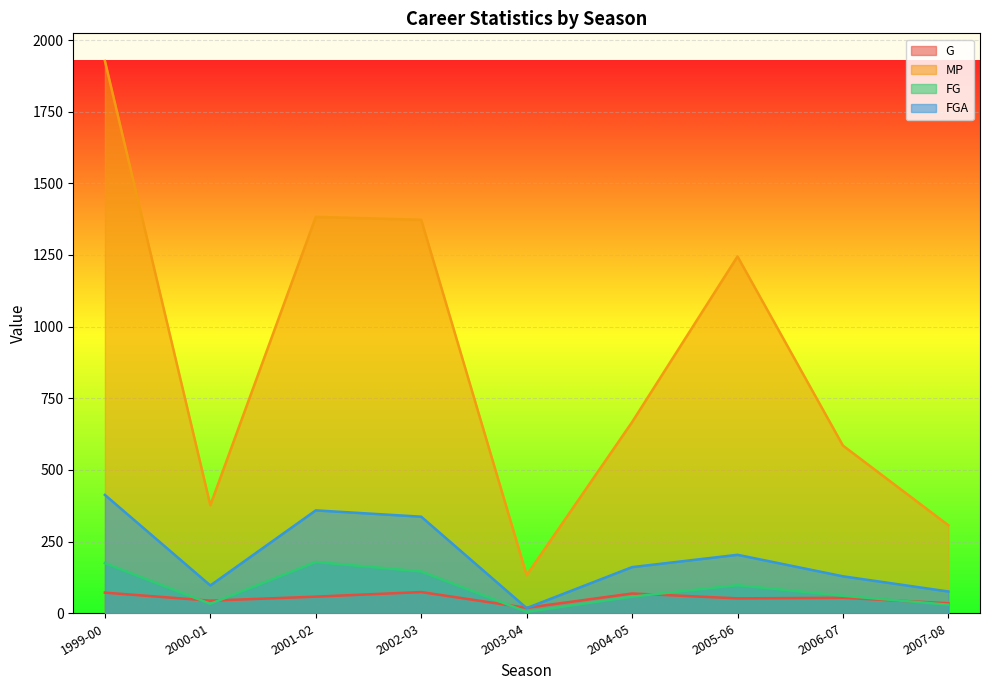

Between 2001-02 and 2002-03, which series saw the biggest shift?

FG